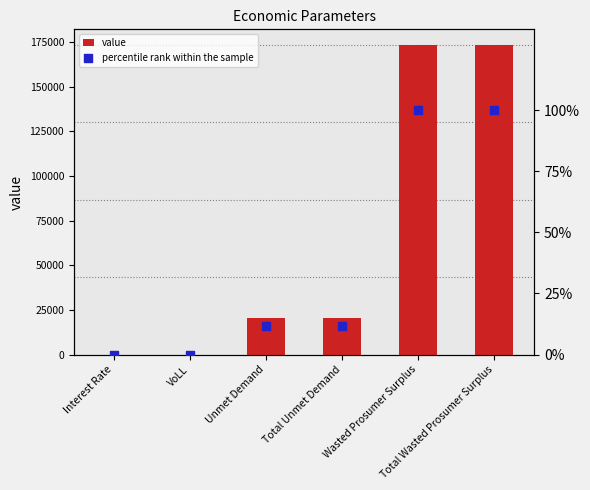

Which series has the largest total across all categories?

value